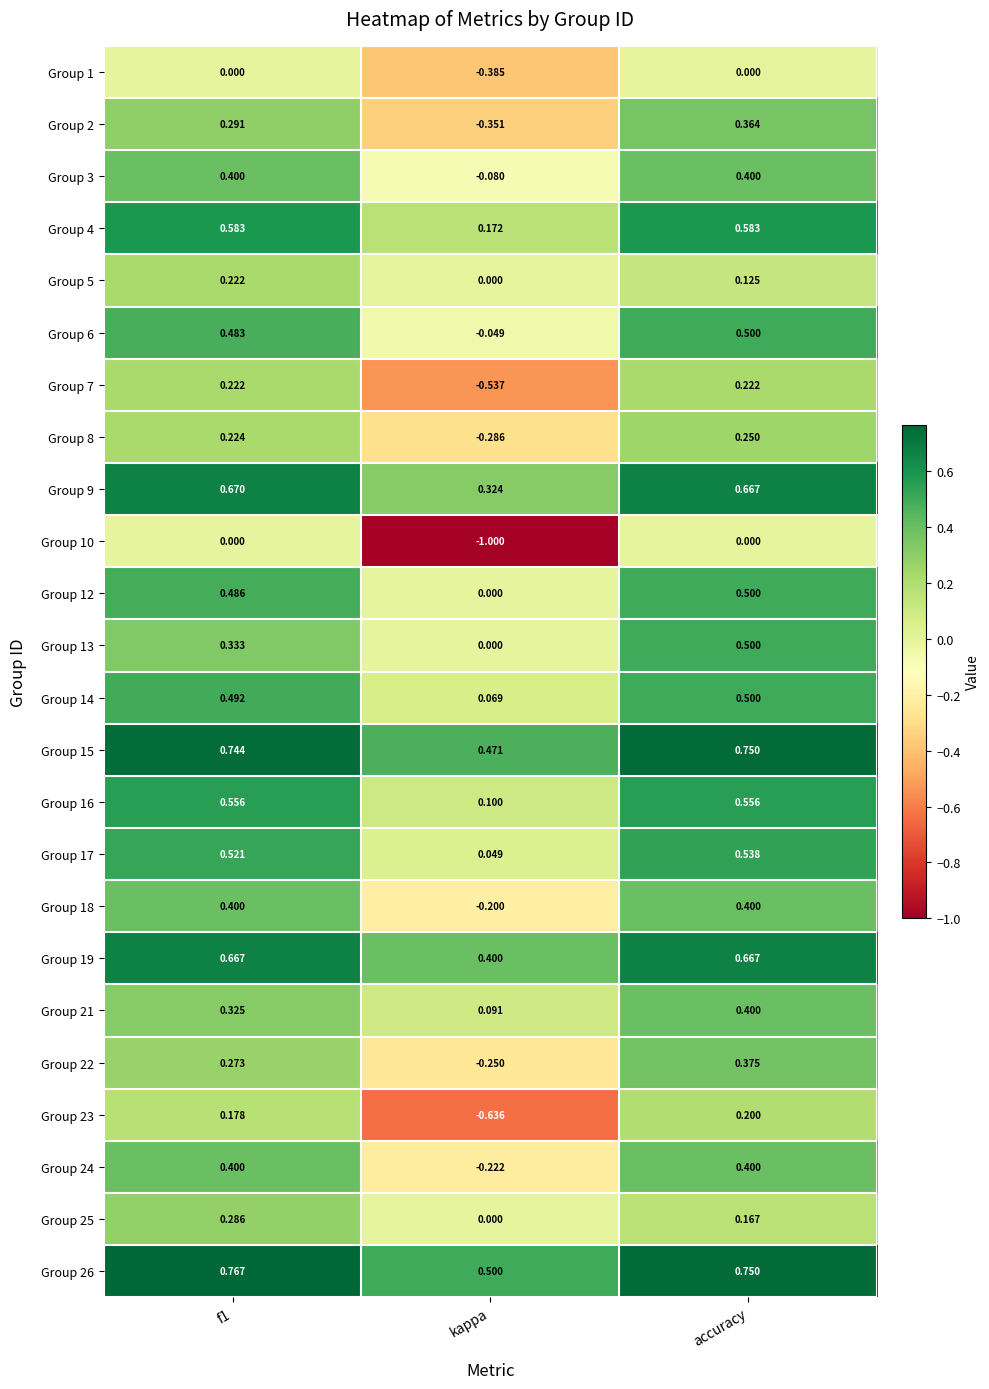

At how many categories does at least one series exceed 0?

3